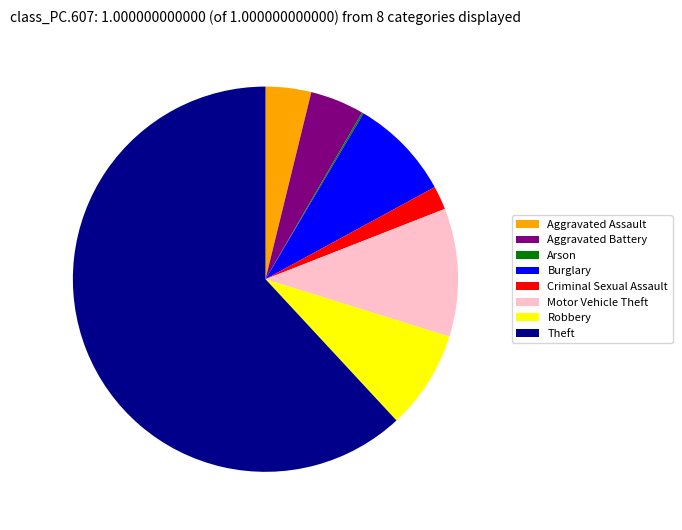

Which category has the biggest portion of the pie?

Theft